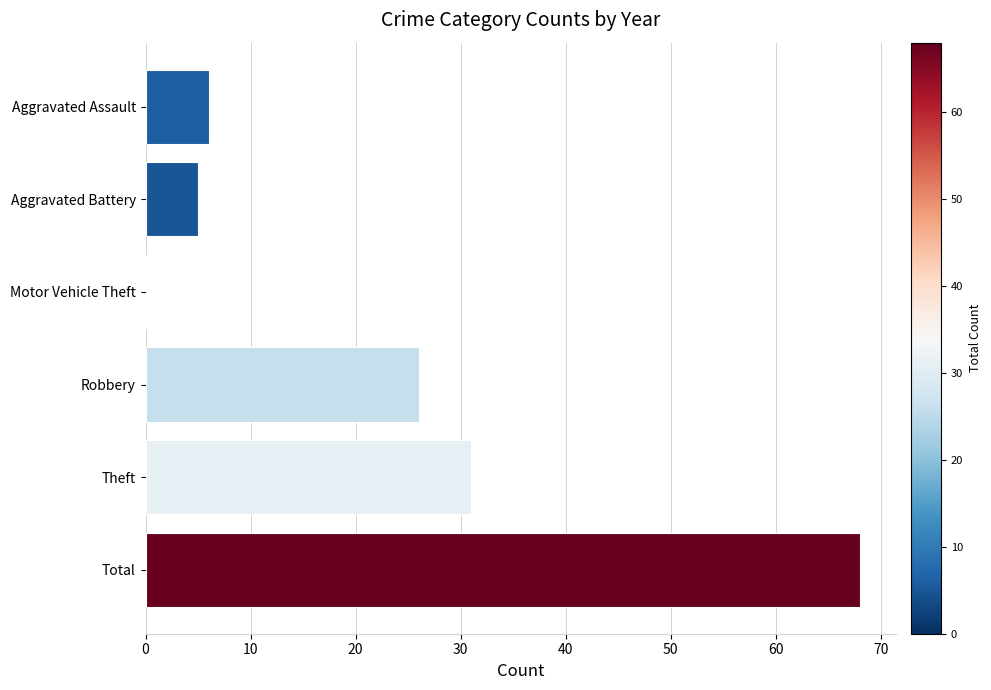

What is the change in value from Aggravated Assault to Robbery?

+20